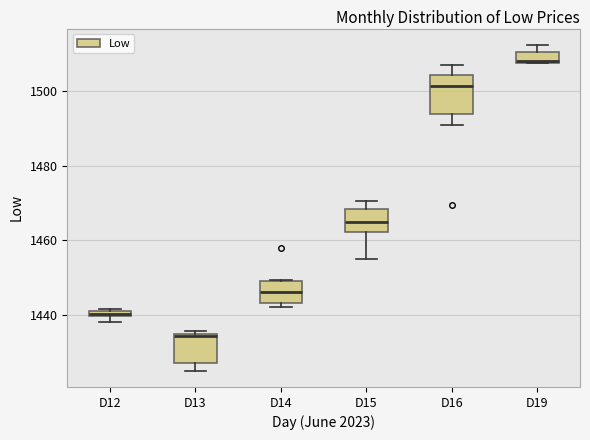

Comparing the boxes themselves (not the whiskers), which one is the tallest?

D16